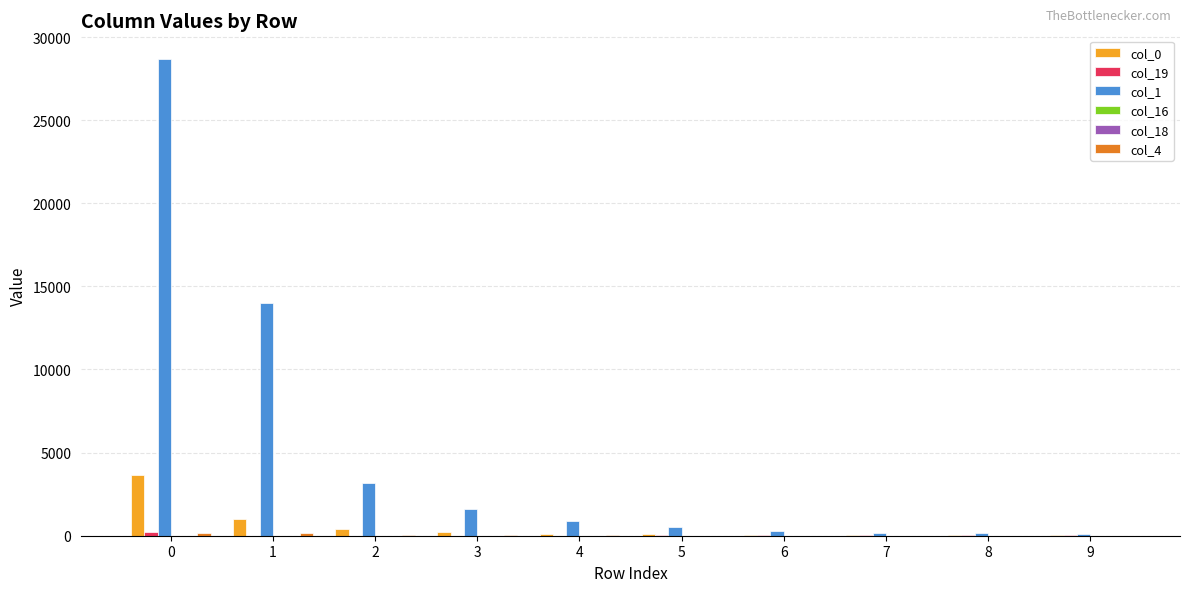

Which series has the largest total across all categories?

col_1